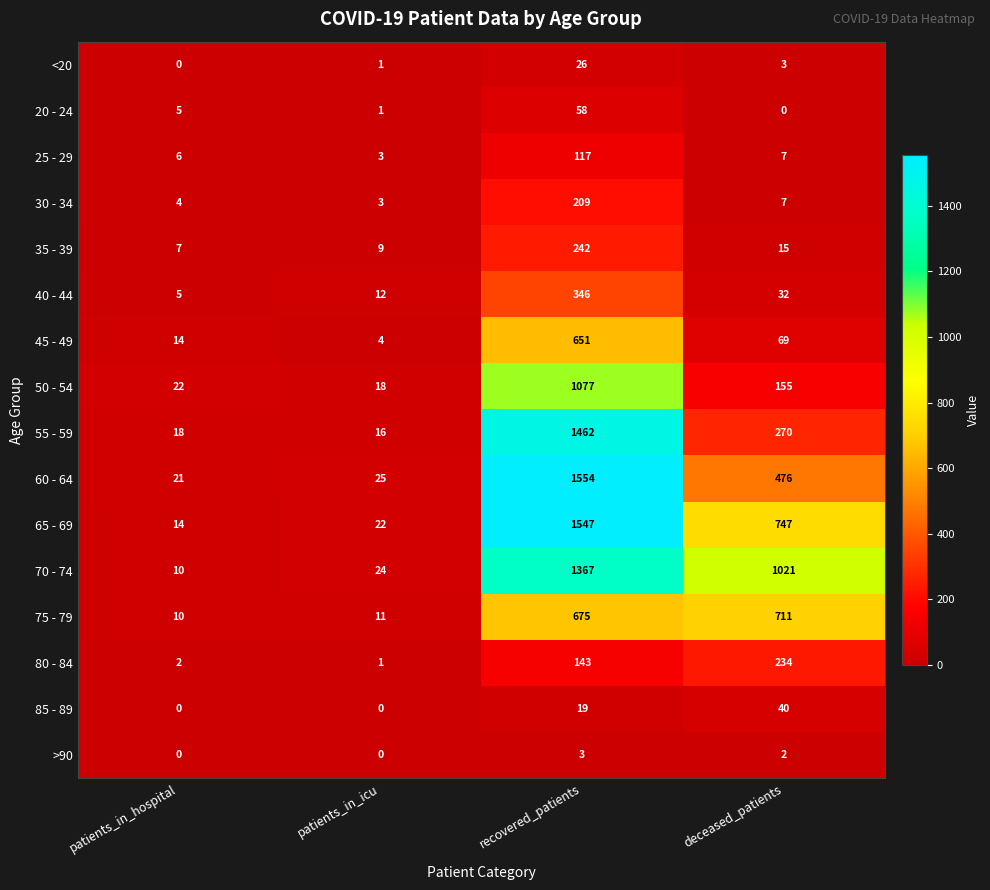

How many distinct data groups are displayed?

16